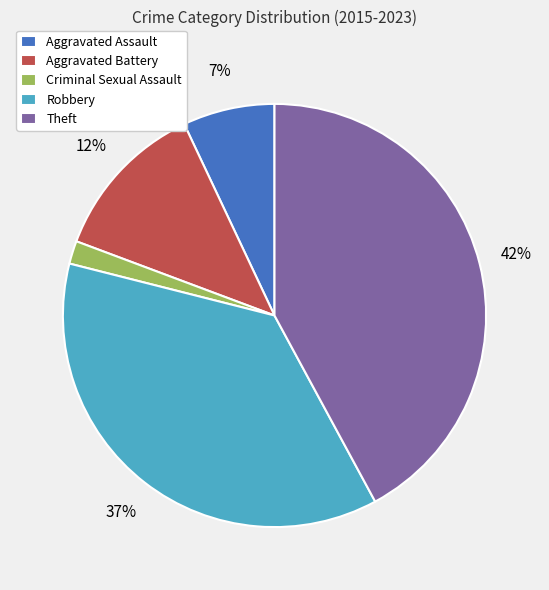

How many slices are in this pie chart?

5